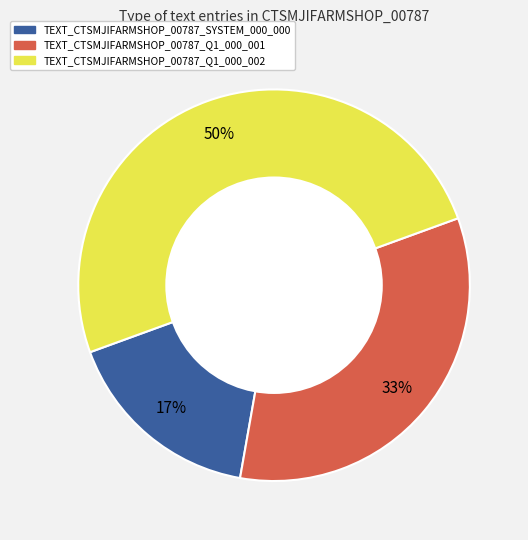

The TEXT_CTSMJIFARMSHOP_00787_SYSTEM_000_000 slice represents 7% of the pie. True or false?

False